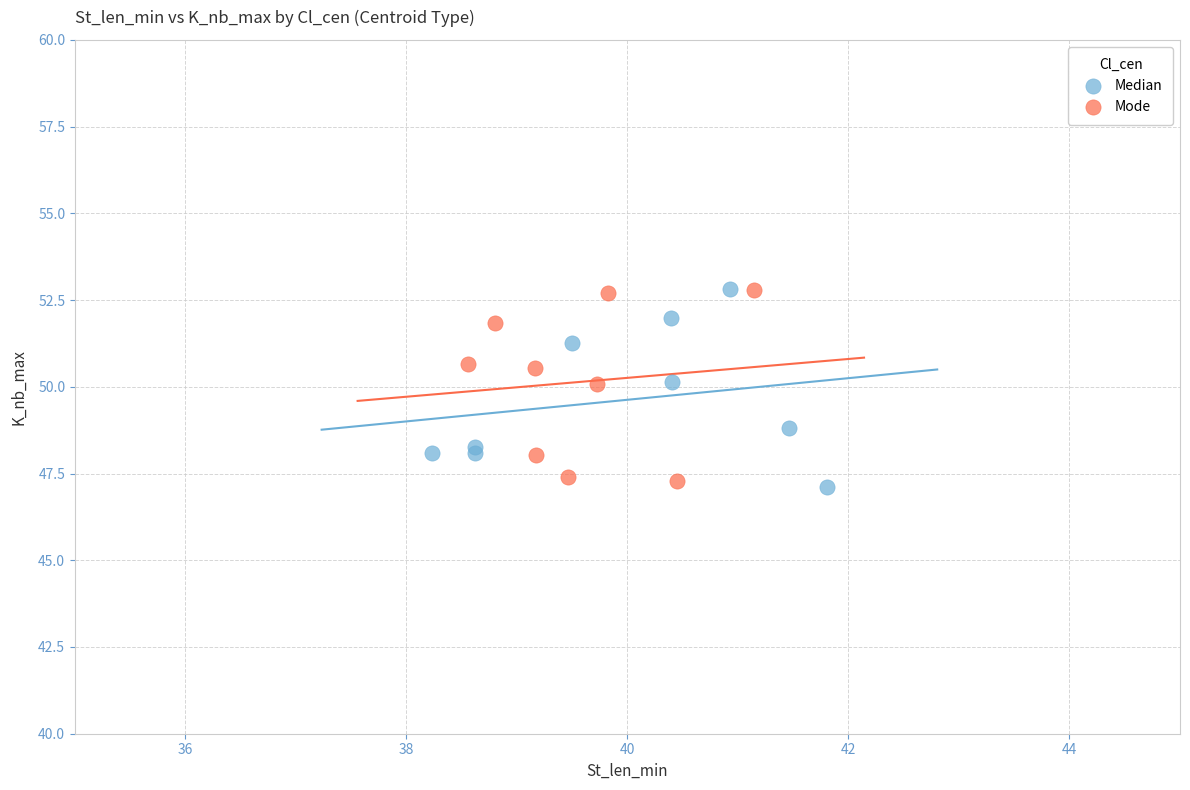

What are all the series names shown in the legend?

Median, Mode